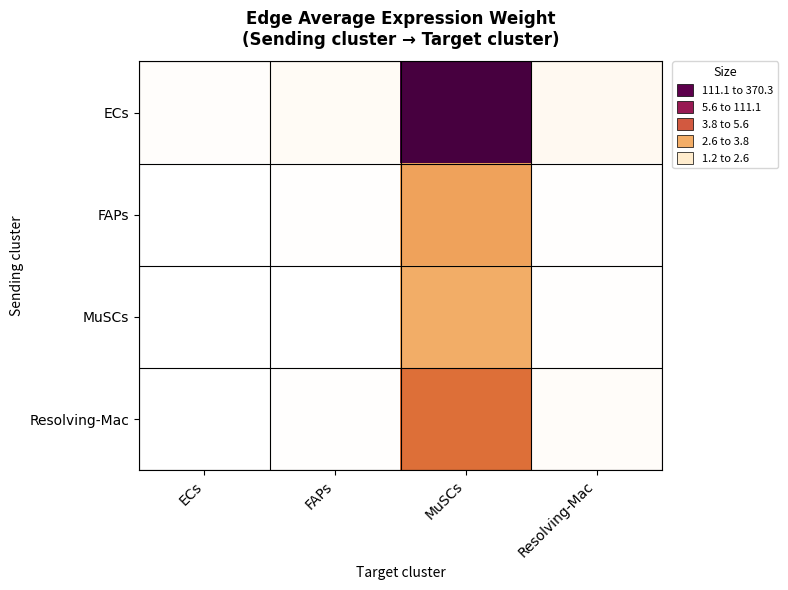

What is the spread (max minus min) of values at Resolving-Mac?

8.8